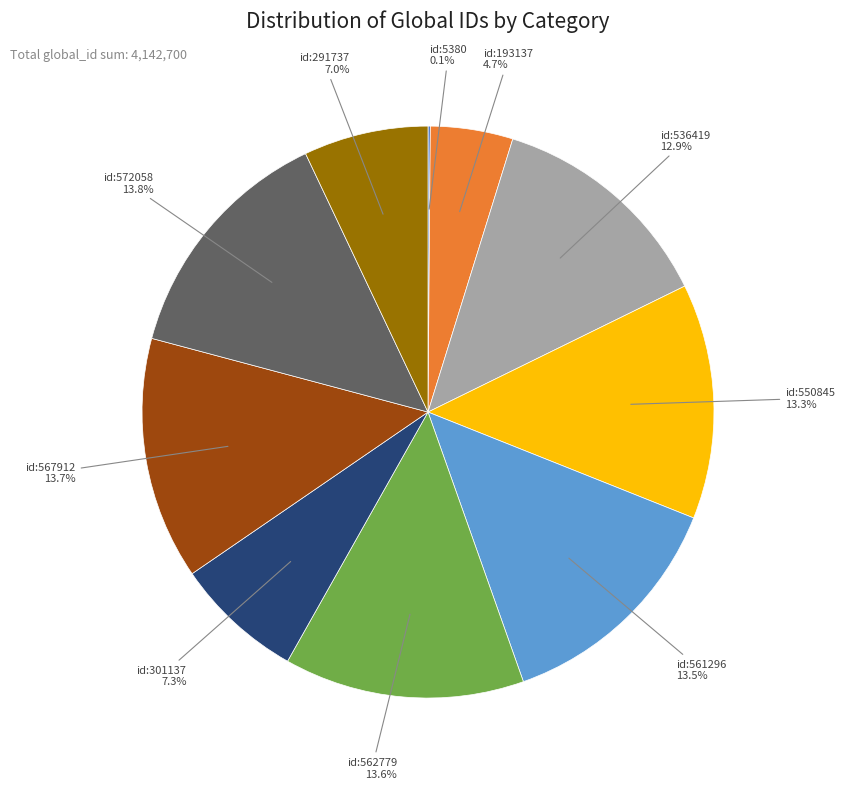

Is there a majority slice in this chart?

No